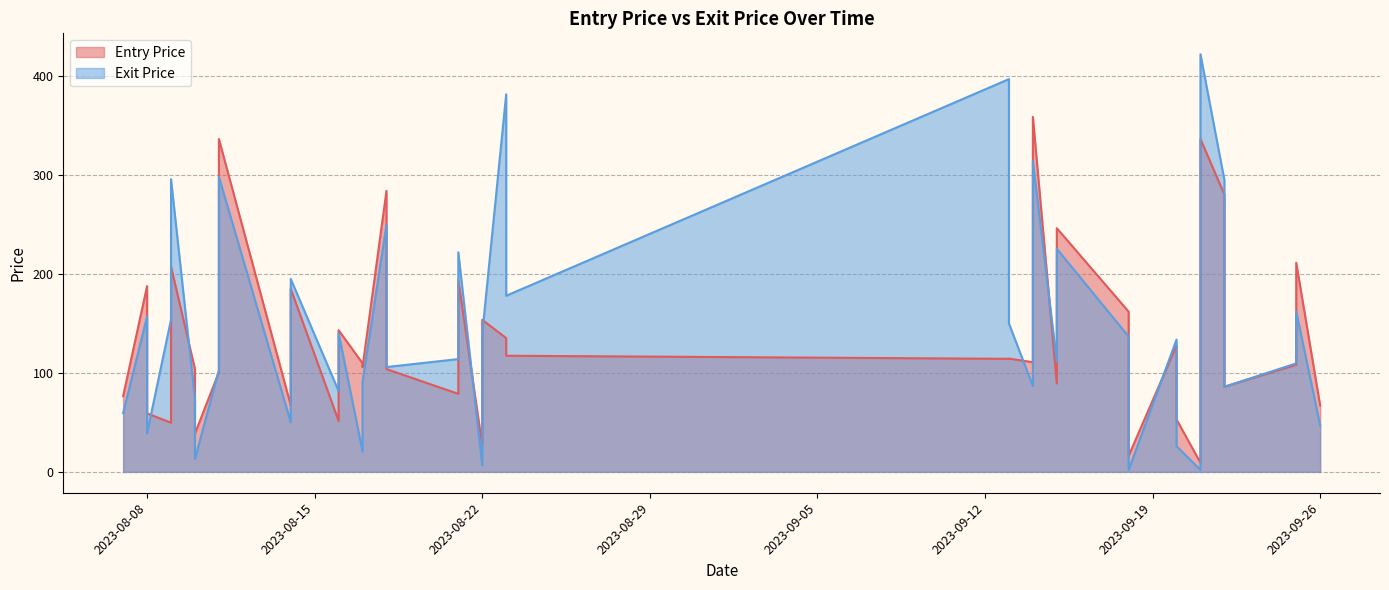

Reading left to right, what are all the values shown in this chart?

Entry Price: 2023-08-07=76.5	2023-08-08=187.8	2023-08-08=59.0	2023-08-09=49.7	2023-08-09=207.6	2023-08-10=104.0	2023-08-10=38.8	2023-08-11=100.7	2023-08-11=336.4	2023-08-14=67.3	2023-08-14=185.1	2023-08-16=51.5	2023-08-16=143.2	2023-08-17=109.8	2023-08-17=105.9	2023-08-18=284.0	2023-08-18=103.9	2023-08-21=78.8	2023-08-21=194.1	2023-08-22=26.6	2023-08-22=153.7	2023-08-23=135.2	2023-08-23=117.4	2023-09-13=114.2	2023-09-13=114.5	2023-09-14=110.8	2023-09-14=358.8	2023-09-15=89.4	2023-09-15=246.3	2023-09-18=161.9	2023-09-18=16.1	2023-09-20=127.8	2023-09-20=53.0	2023-09-21=9.2	2023-09-21=336.5	2023-09-22=280.3	2023-09-22=86.0	2023-09-25=108.2	2023-09-25=211.4	2023-09-26=67.0
Exit Price: 2023-08-07=59.5	2023-08-08=157.1	2023-08-08=39.0	2023-08-09=154.0	2023-08-09=295.9	2023-08-10=73.7	2023-08-10=13.0	2023-08-11=103.0	2023-08-11=298.2	2023-08-14=50.3	2023-08-14=195.1	2023-08-16=81.7	2023-08-16=140.3	2023-08-17=20.7	2023-08-17=91.2	2023-08-18=250.0	2023-08-18=106.0	2023-08-21=114.0	2023-08-21=222.0	2023-08-22=6.7	2023-08-22=139.8	2023-08-23=381.6	2023-08-23=178.0	2023-09-13=397.0	2023-09-13=150.0	2023-09-14=86.8	2023-09-14=314.0	2023-09-15=111.2	2023-09-15=225.5	2023-09-18=136.8	2023-09-18=2.0	2023-09-20=133.7	2023-09-20=26.0	2023-09-21=2.0	2023-09-21=422.1	2023-09-22=295.0	2023-09-22=86.0	2023-09-25=109.7	2023-09-25=162.1	2023-09-26=47.0